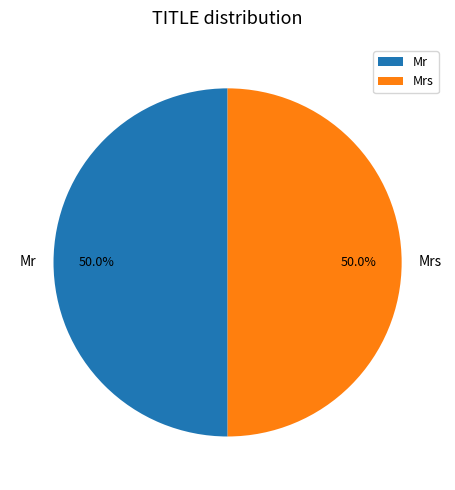

Is it true that Mrs is 50% of the pie?

True